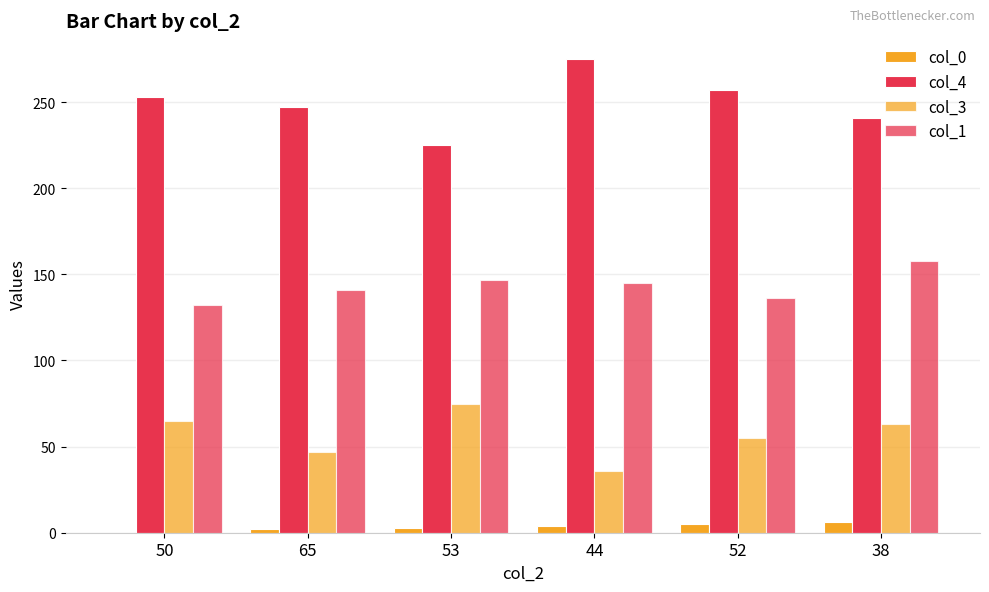

Are the bars grouped side by side (vs. stacked)?

Yes